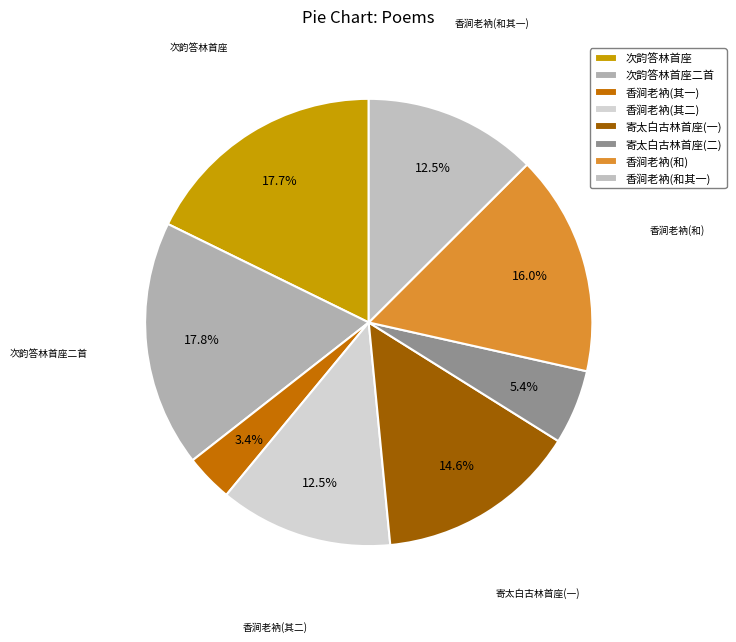

Does any single category account for the majority?

No